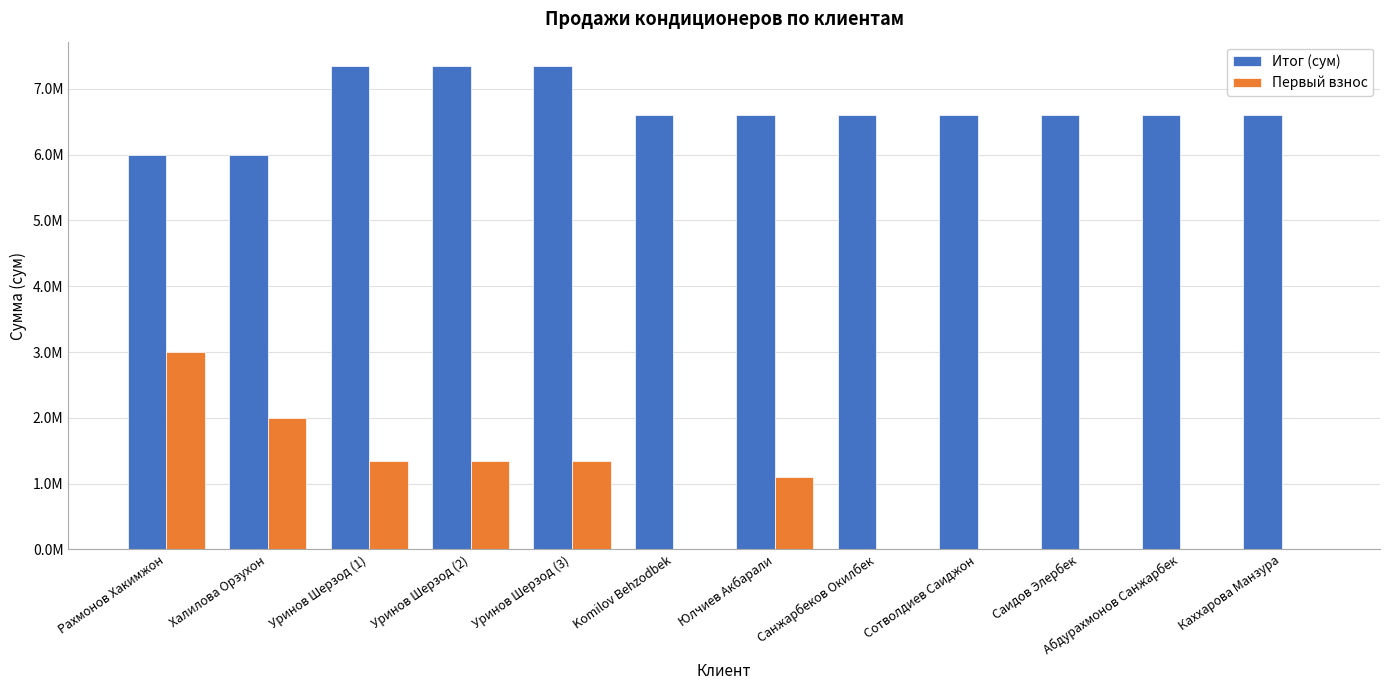

Are the bars horizontal?

No